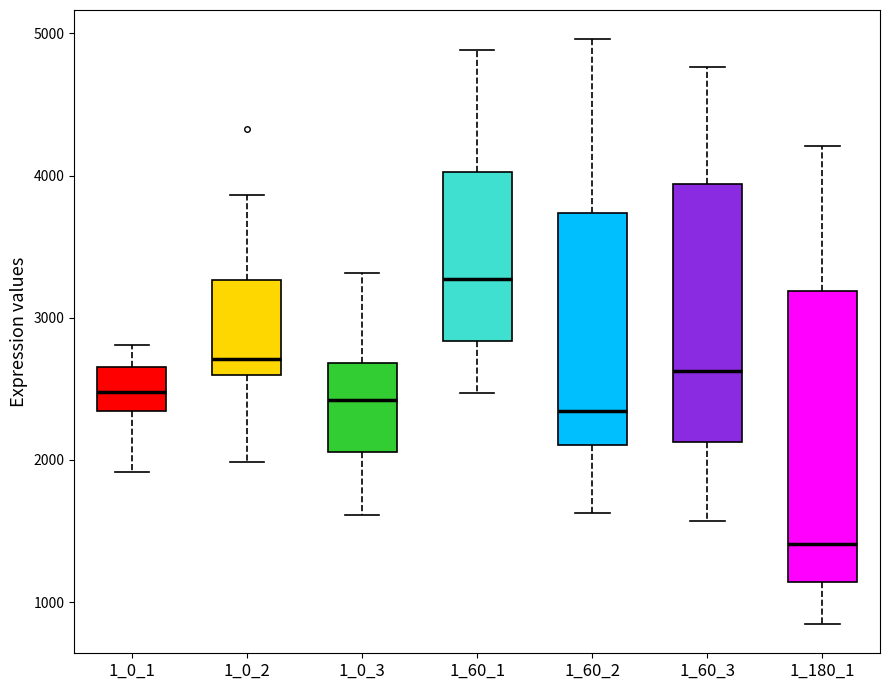

Reading left to right, read every box against the y-axis: the position of its median line, the range the box covers, and the ends of its whiskers. The values are not printed on the chart, so give them approximately, as read against the axis.

1_0_1: median 2500, box 2300 to 2700, whiskers 1900 to 2800
1_0_2: median 2700, box 2600 to 3300, whiskers 2000 to 3900
1_0_3: median 2400, box 2100 to 2700, whiskers 1600 to 3300
1_60_1: median 3300, box 2800 to 4000, whiskers 2500 to 4900
1_60_2: median 2300, box 2100 to 3700, whiskers 1600 to 5000
1_60_3: median 2600, box 2100 to 3900, whiskers 1600 to 4800
1_180_1: median 1400, box 1100 to 3200, whiskers 800 to 4200